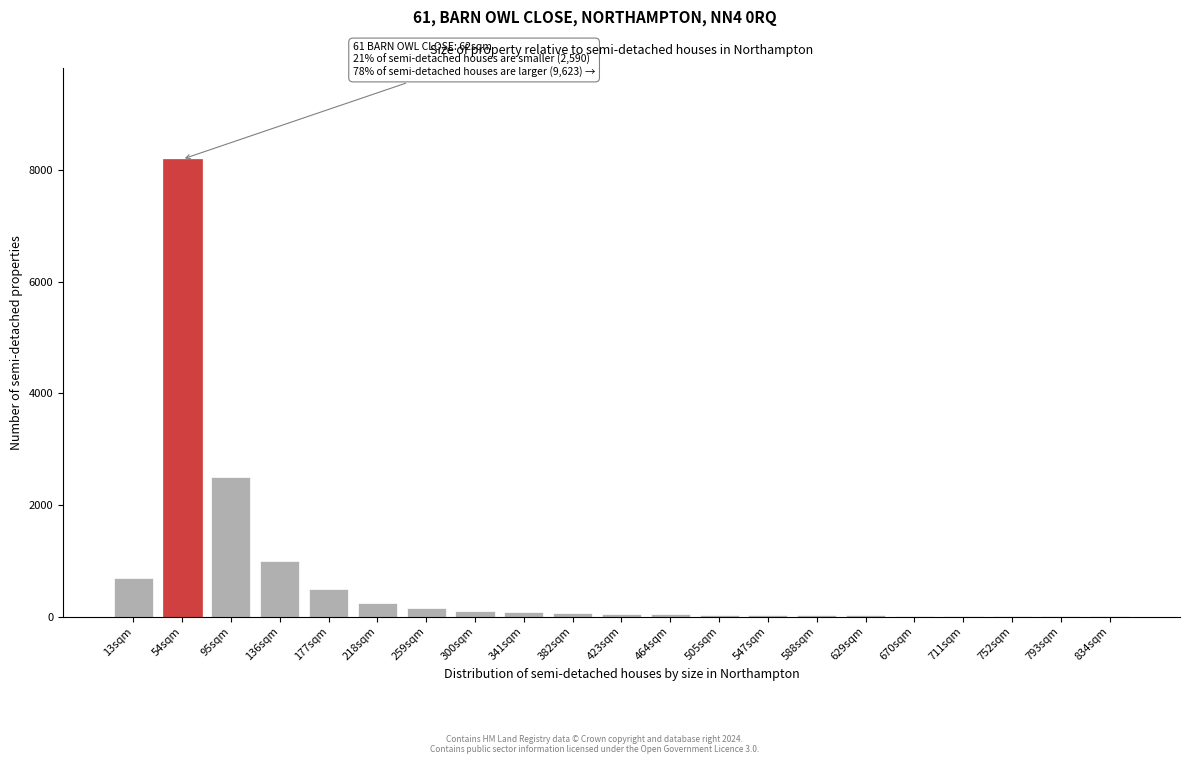

Which label corresponds to the largest value in the chart?

54sqm